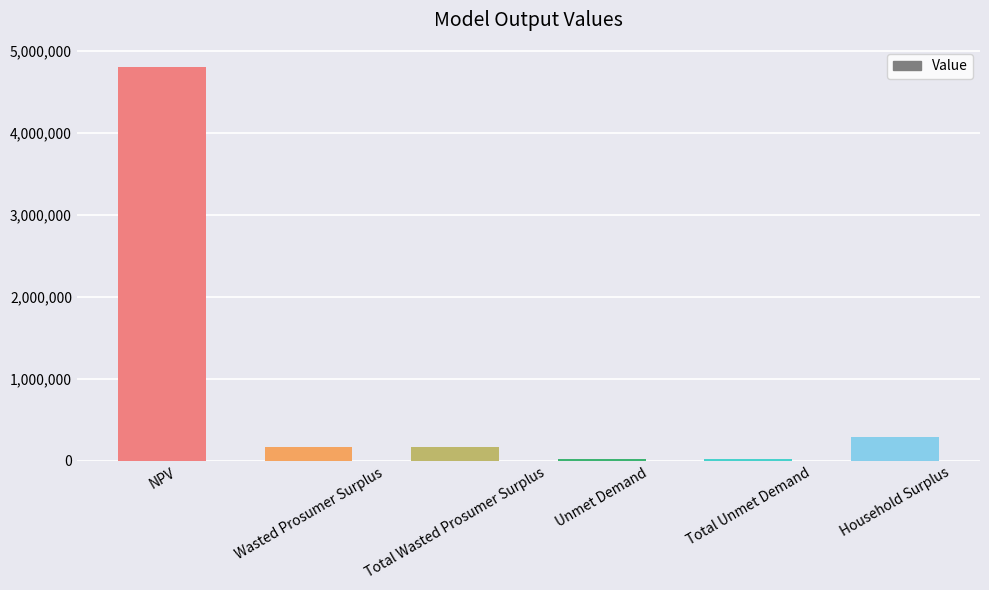

What is the difference between the maximum and minimum values?

4792300.7